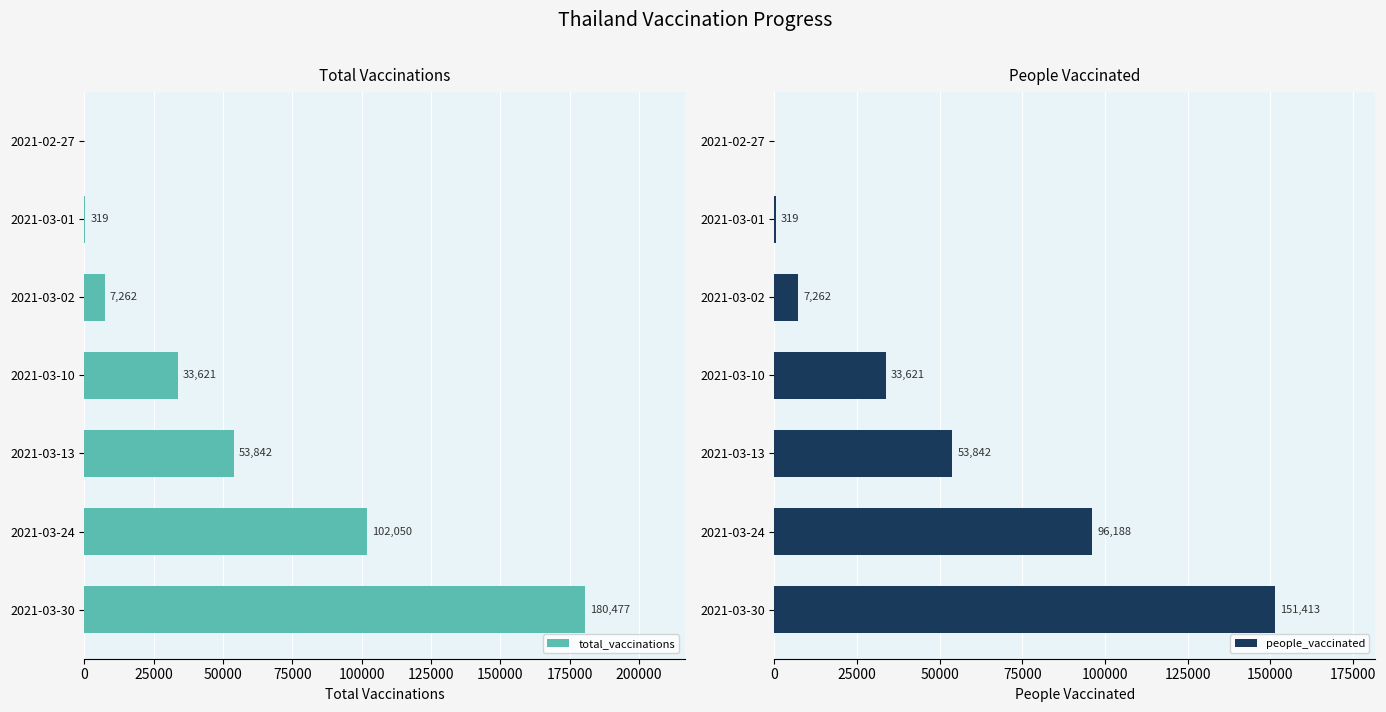

What is the difference between the maximum and minimum values in the people_vaccinated series?

151413